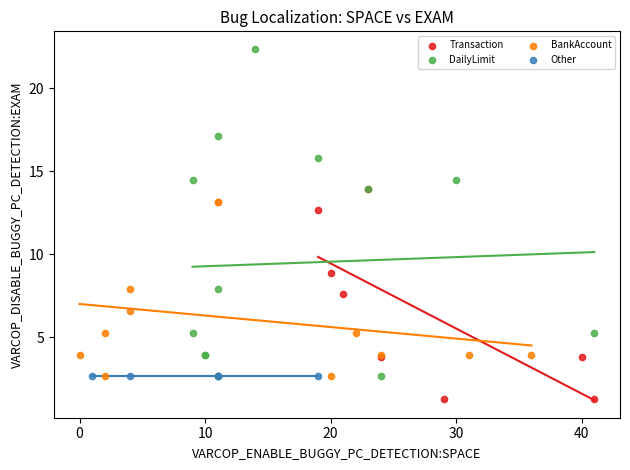

Which series reaches the maximum Y coordinate?

DailyLimit